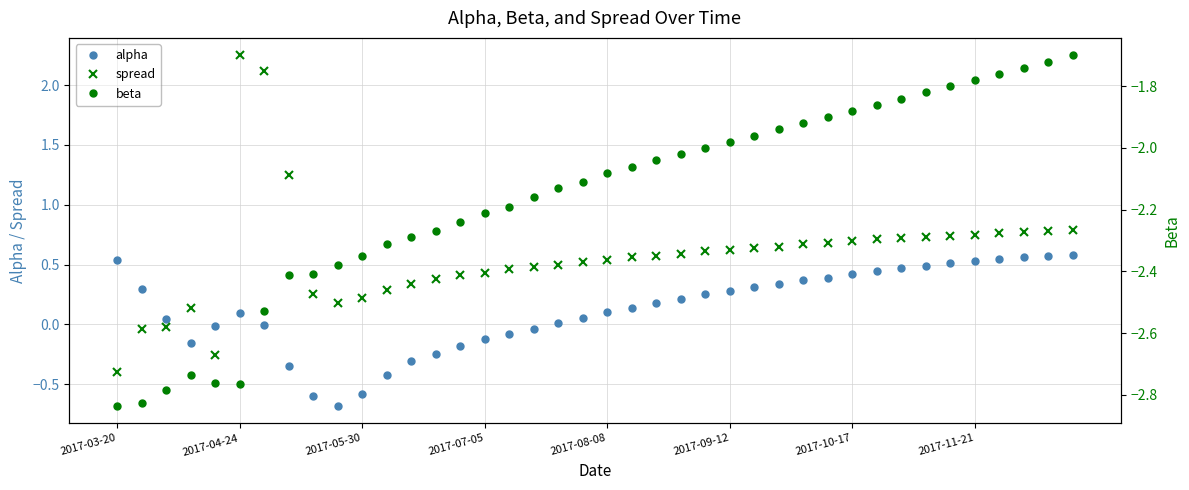

True or false: alpha has more than 0 points higher than both neighbors.

True